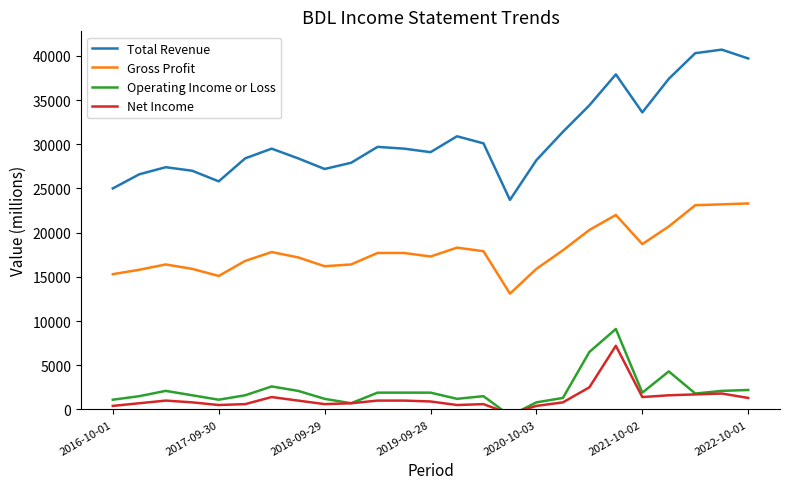

The value of Gross Profit at 2021-10-02 is 18700. True or false?

True